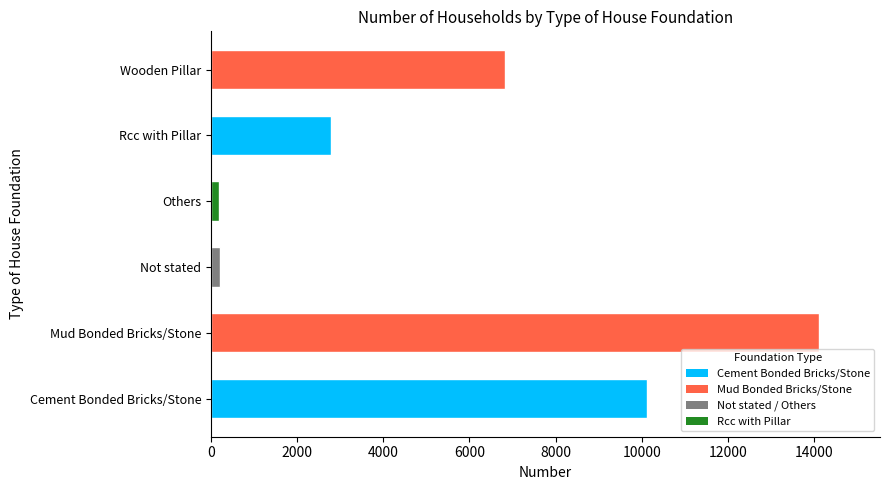

Is it true that the value at Cement Bonded Bricks/Stone is 10130?

True